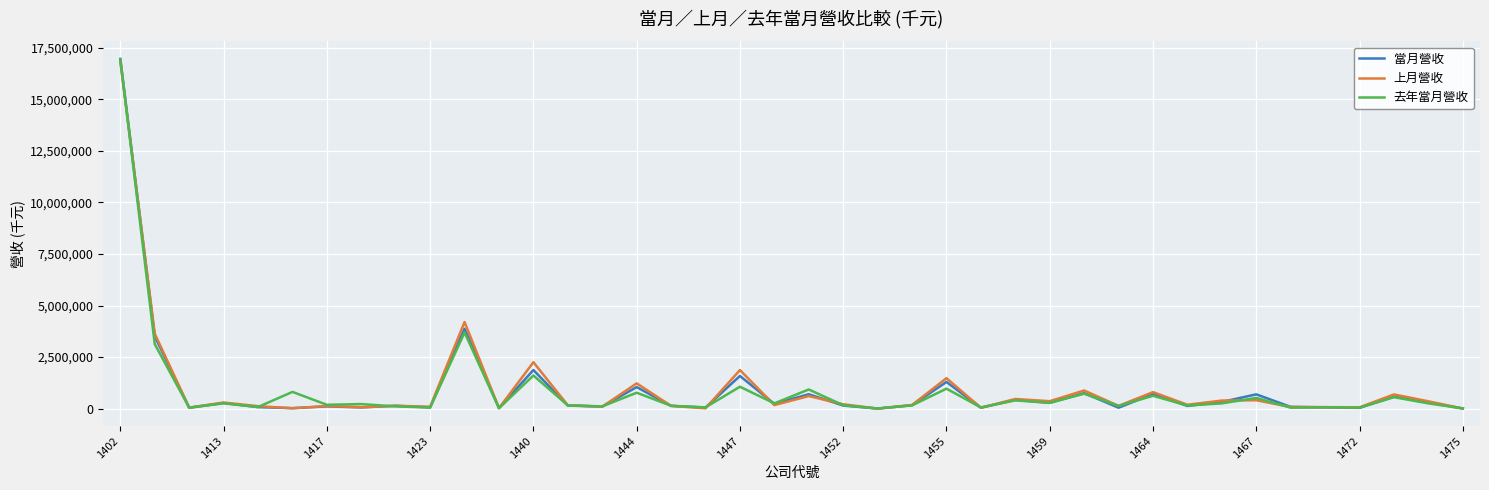

In 上月營收, how many points are higher than both neighbors (excluding endpoints)?

14